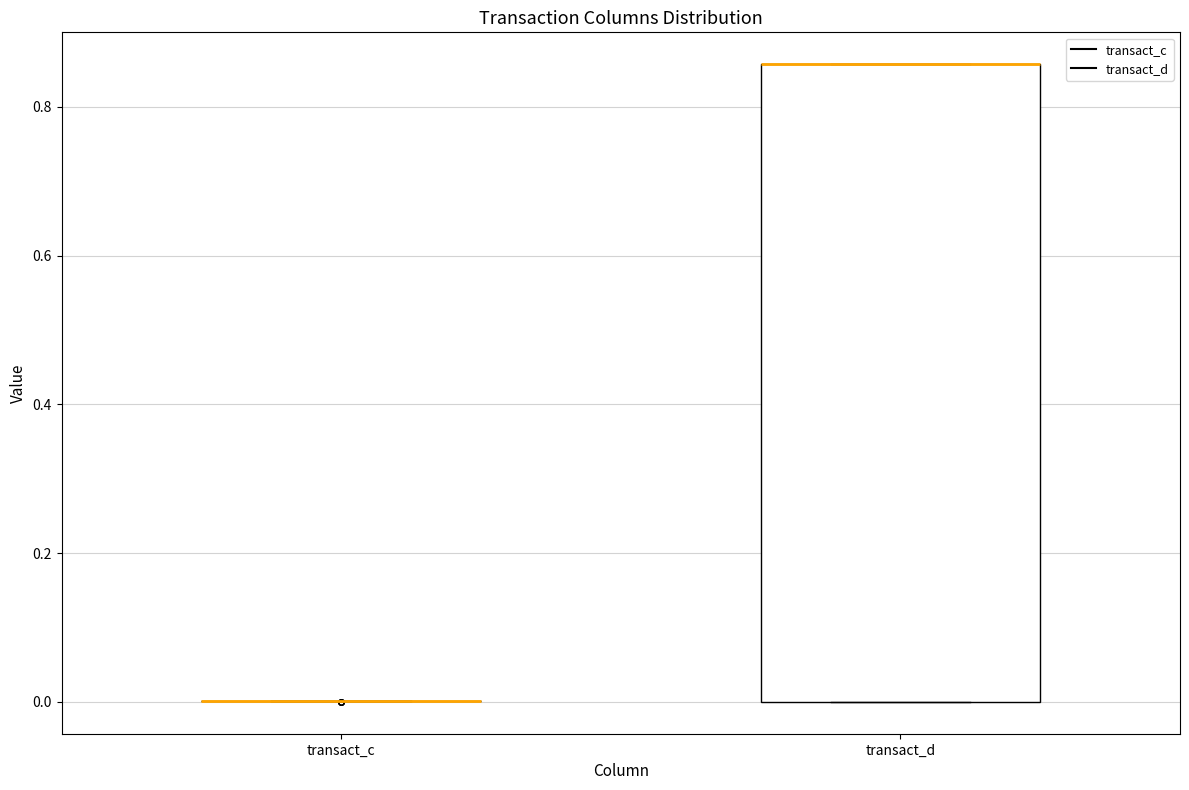

Comparing the boxes themselves (not the whiskers), which one is the tallest?

transact_d